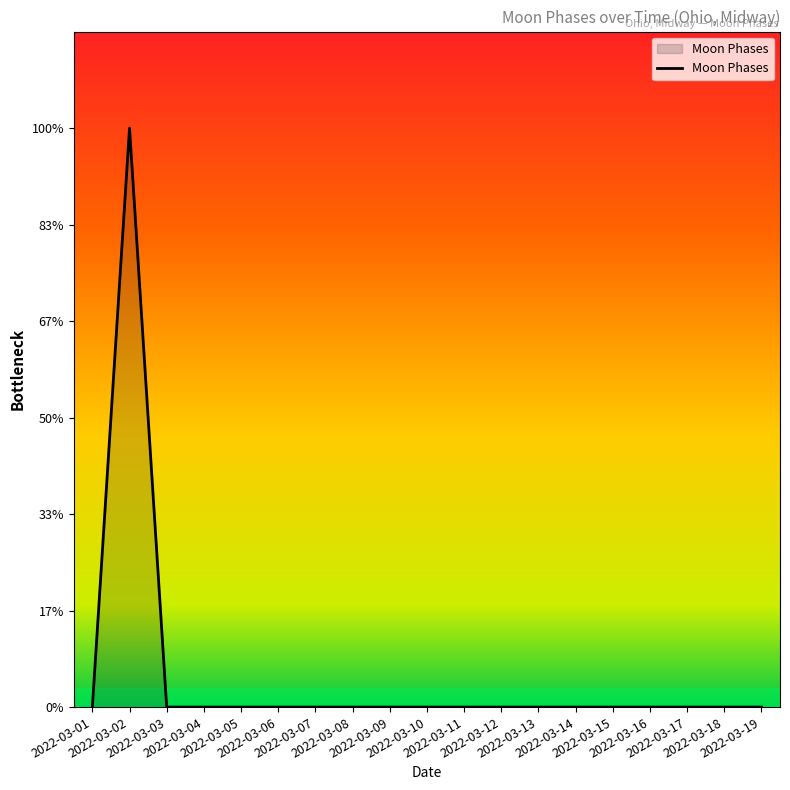

What is the sum of all values?

3